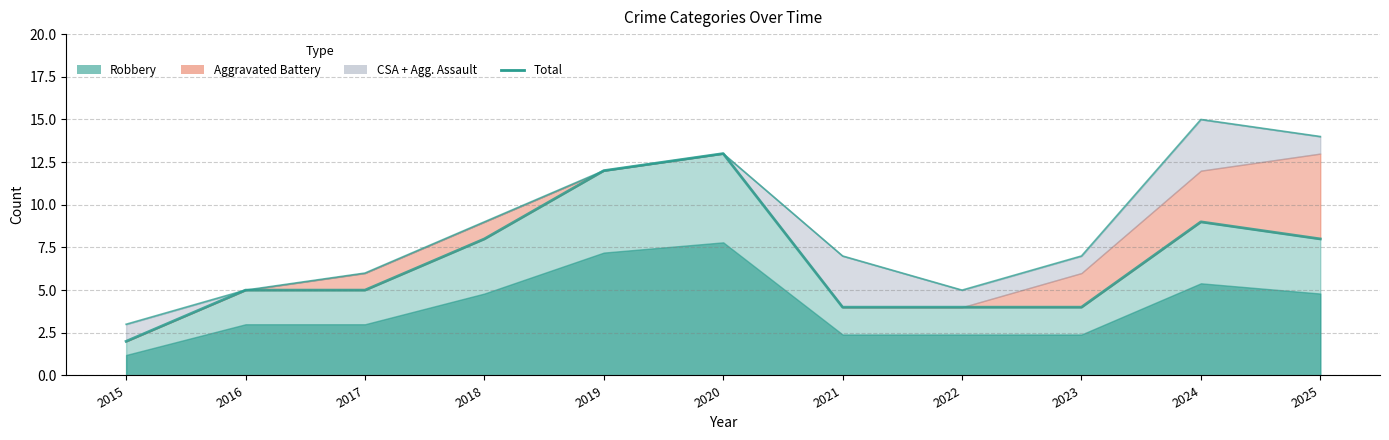

What is the value of the 7th point from the left?

7